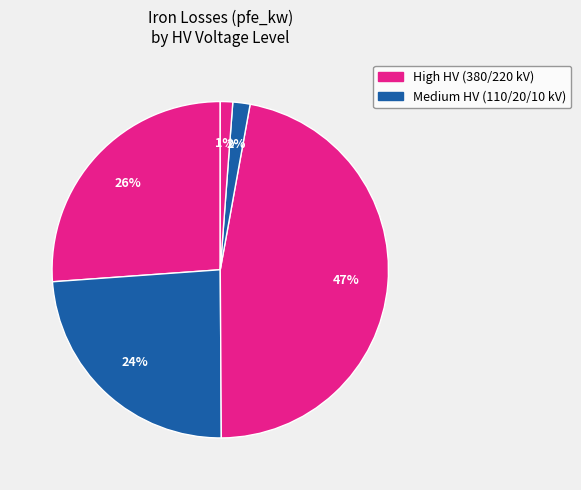

How many segments does this pie chart have?

5